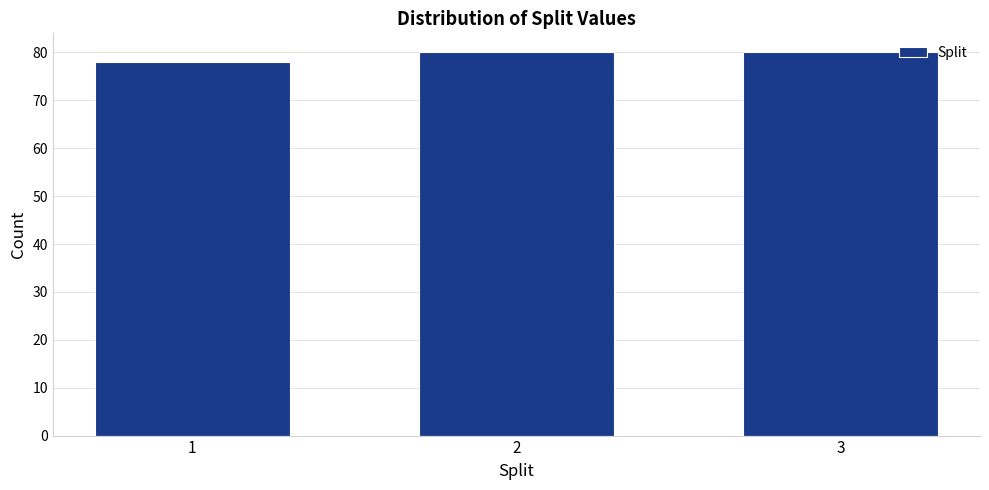

Reading left to right, list all the values displayed in this chart.

1=78	2=80	3=80